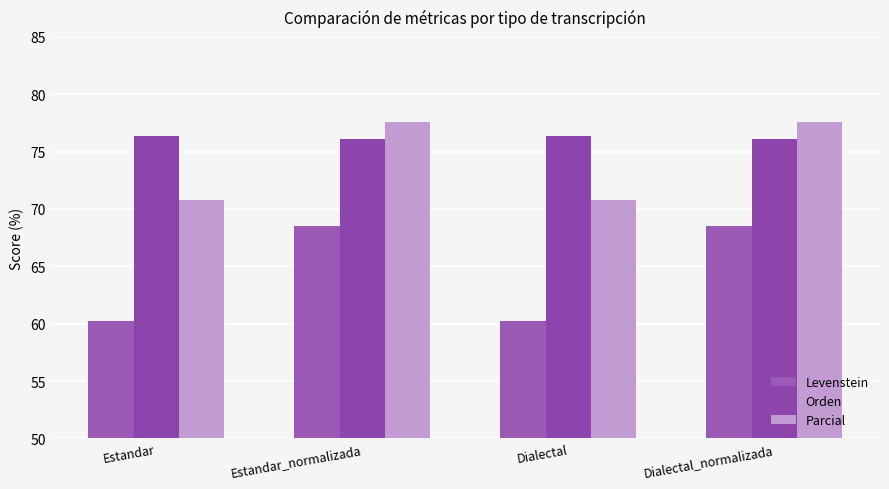

Is it true that Parcial equals 130.8 at Dialectal_normalizada?

False